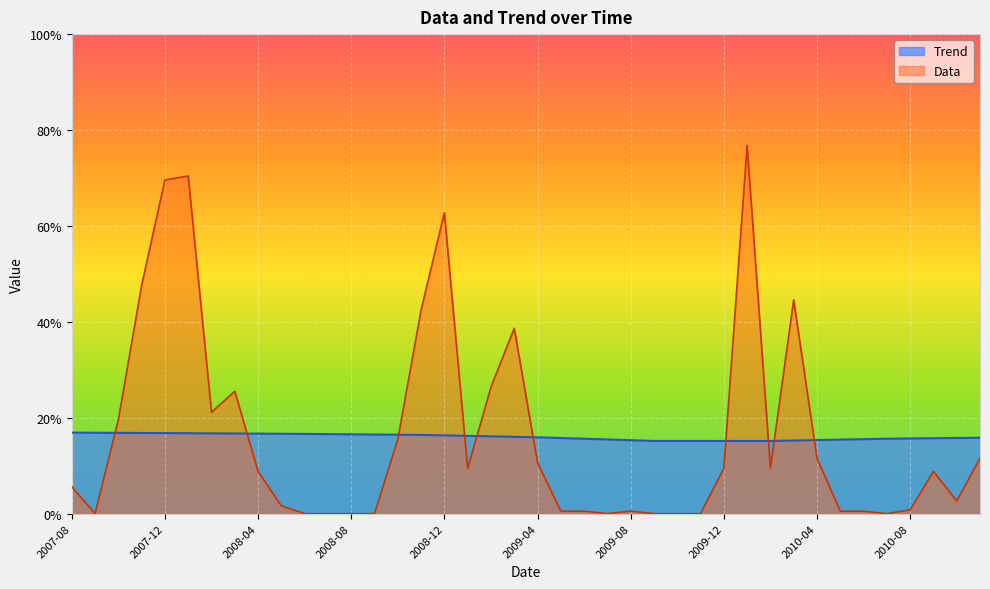

True or false: Trend and Data intersect in this chart.

True